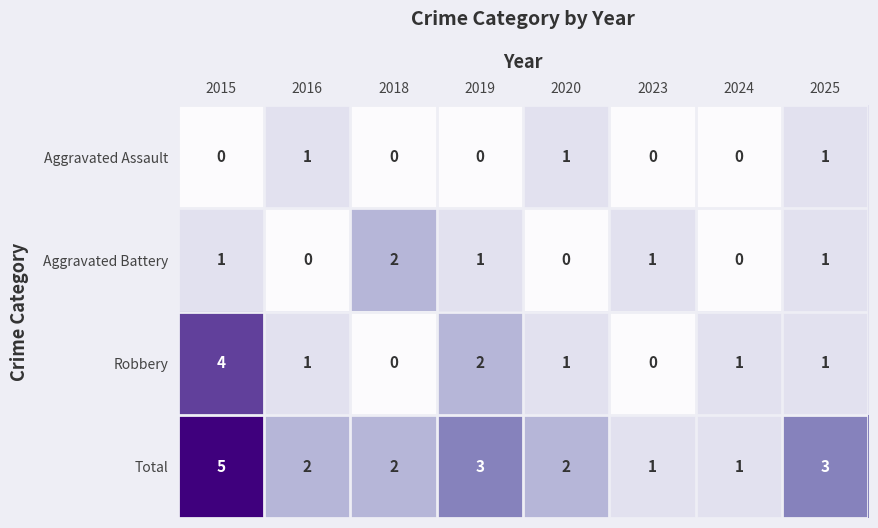

How many Robbery values are between 1 and 2?

5